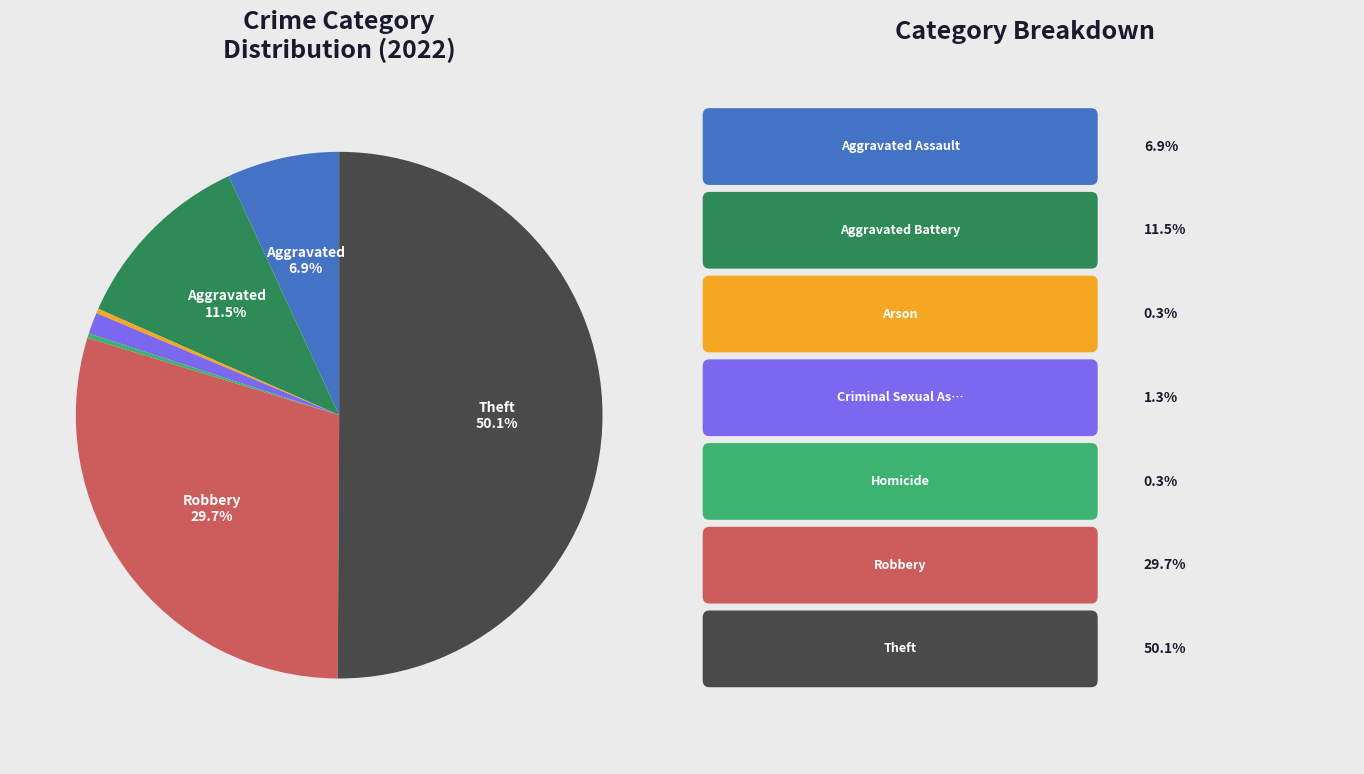

To the nearest percent, what is the difference between the largest and smallest slice percentages?

50%